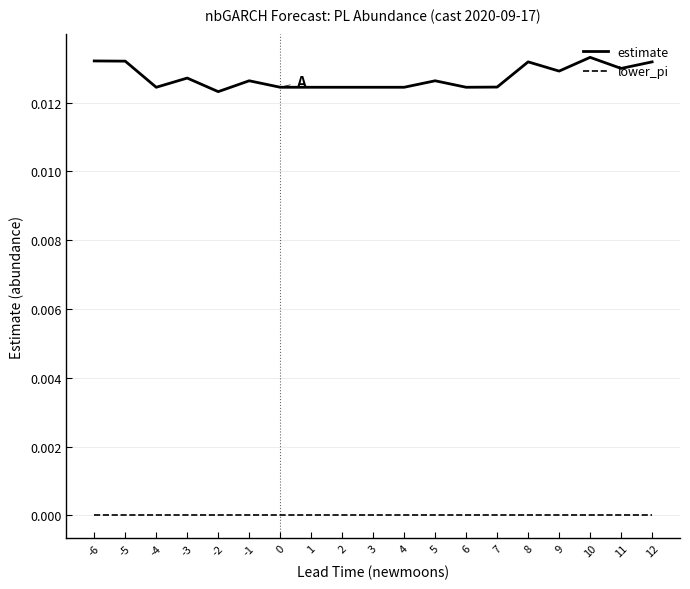

True or false: estimate and lower_pi intersect in this chart.

False